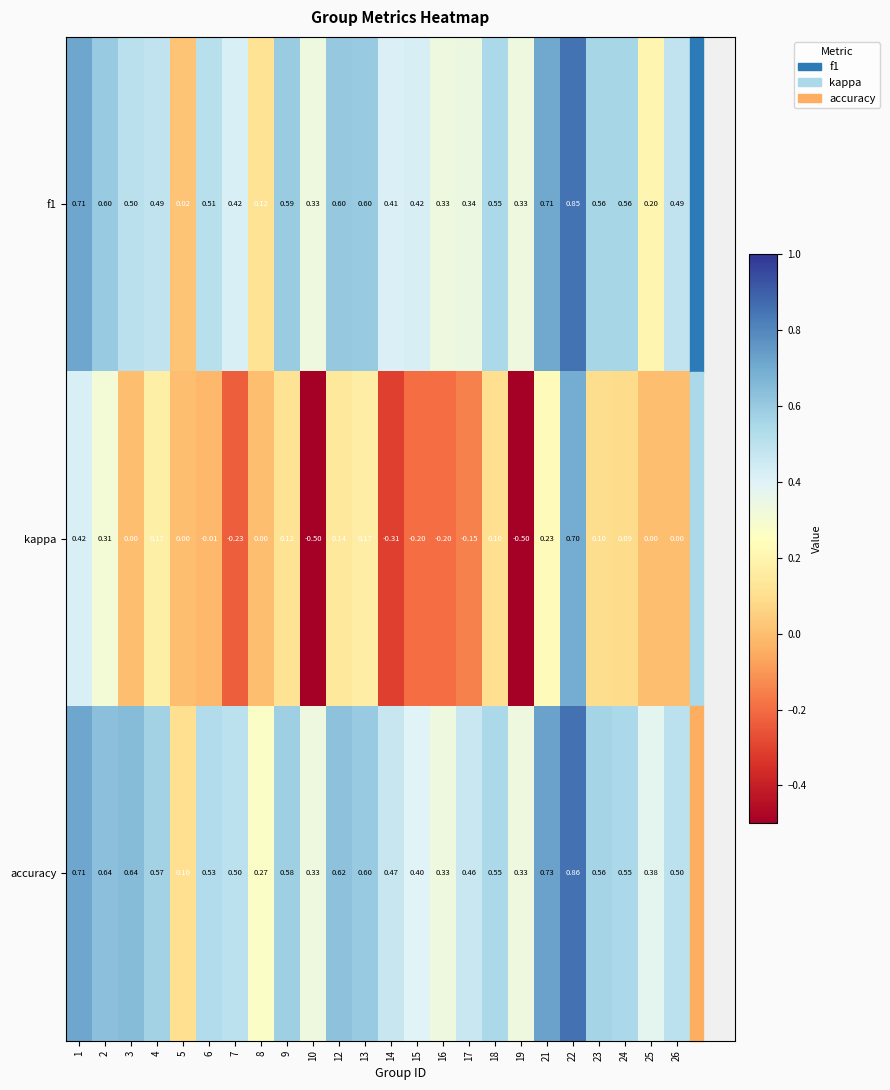

Which series has the largest total across all categories?

accuracy